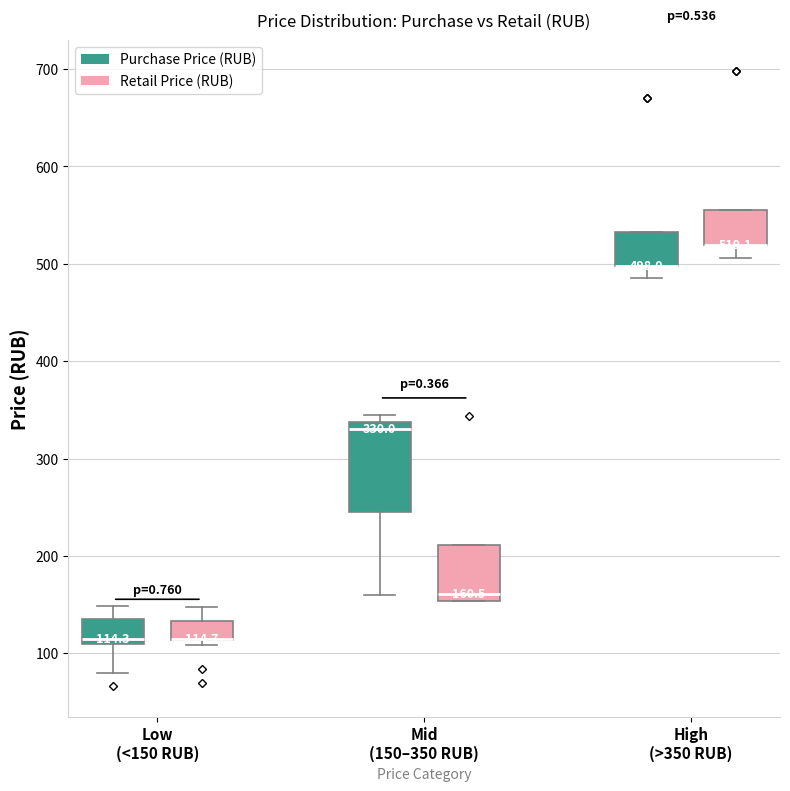

Comparing the boxes themselves (not the whiskers), which one is the tallest?

Mid (150–350 RUB) (Purchase Price (RUB))